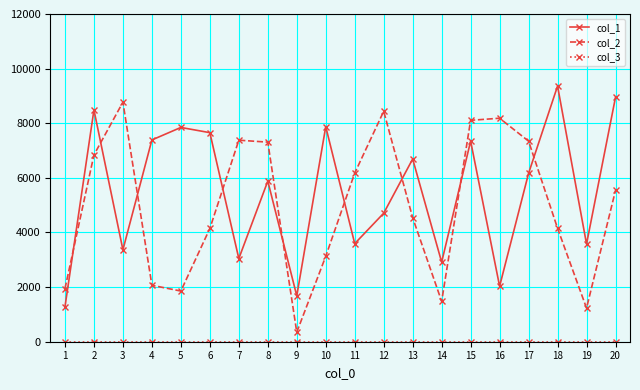

What is the greatest value displayed?

9362